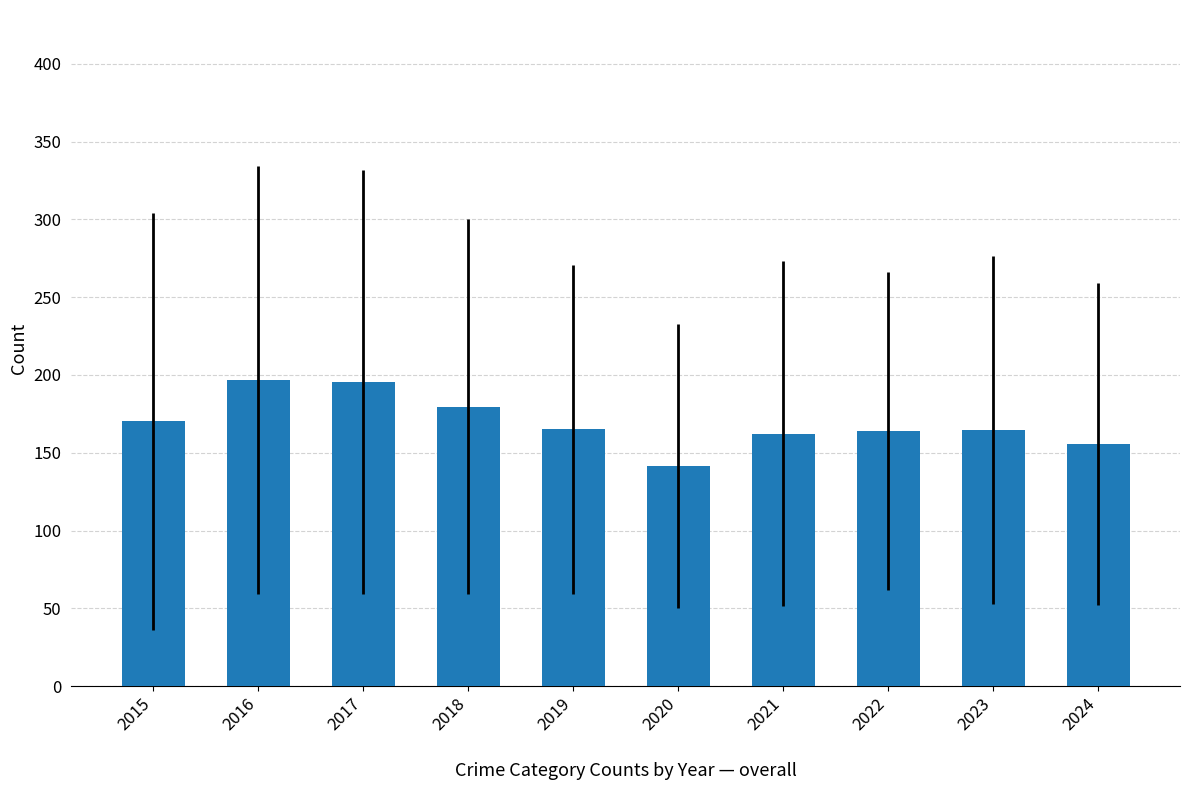

What is the average value?

169.5